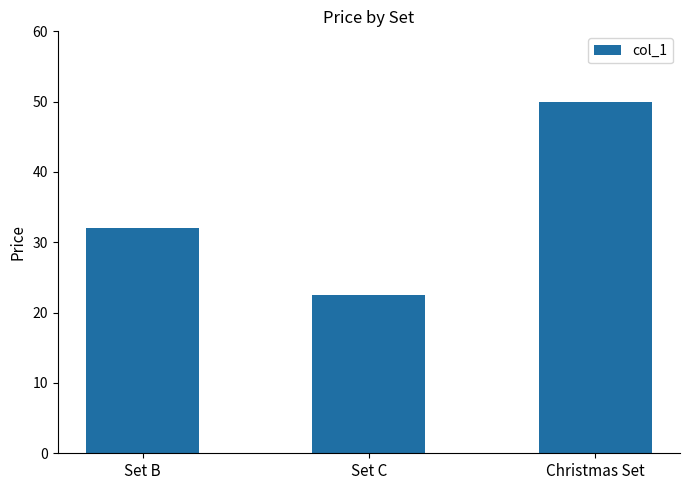

Is it true that the value at Christmas Set is 50.0?

True